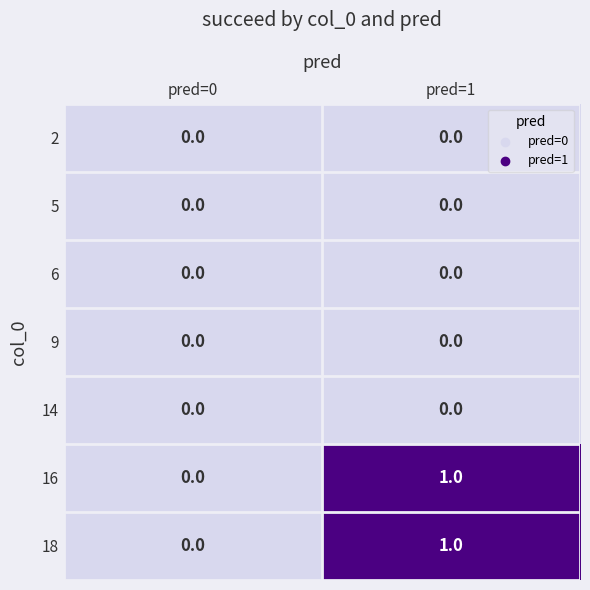

Is it true that 9 equals 0 at pred=0?

True